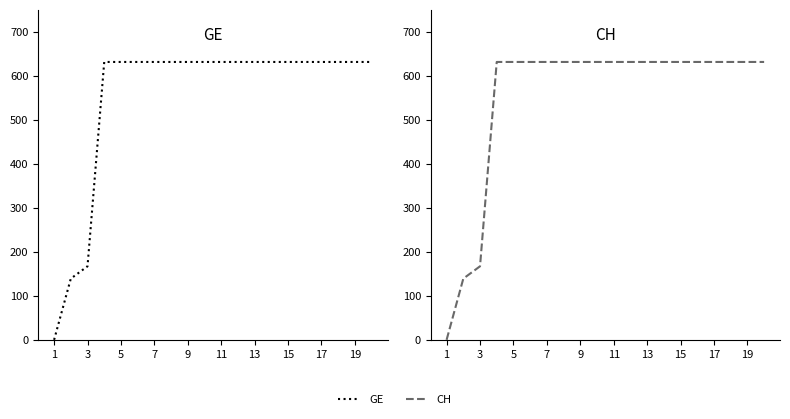

How many series are shown in this chart?

2